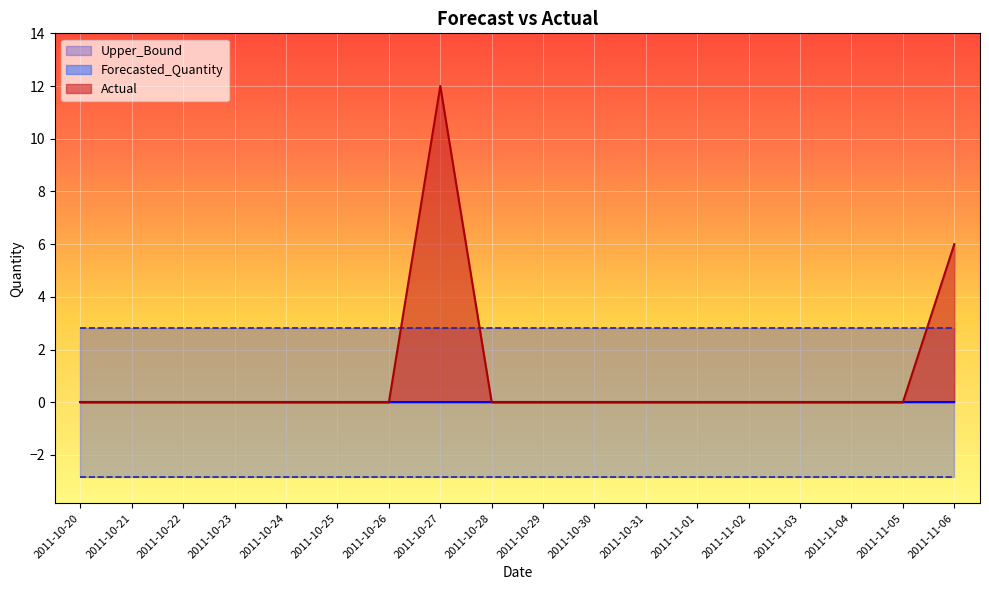

Reading right to left, transcribe all the data shown in this chart.

Actual: 6.0	0.0	0.0	0.0	0.0	0.0	0.0	0.0	0.0	0.0	12.0	0.0	0.0	0.0	0.0	0.0	0.0	0.0
Forecasted_Quantity: 0.0	0.0	0.0	0.0	0.0	0.0	0.0	0.0	0.0	0.0	0.0	0.0	0.0	0.0	0.0	0.0	0.0	0.0
Upper_Bound: 2.8	2.8	2.8	2.8	2.8	2.8	2.8	2.8	2.8	2.8	2.8	2.8	2.8	2.8	2.8	2.8	2.8	2.8
Lower_Bound: -2.8	-2.8	-2.8	-2.8	-2.8	-2.8	-2.8	-2.8	-2.8	-2.8	-2.8	-2.8	-2.8	-2.8	-2.8	-2.8	-2.8	-2.8